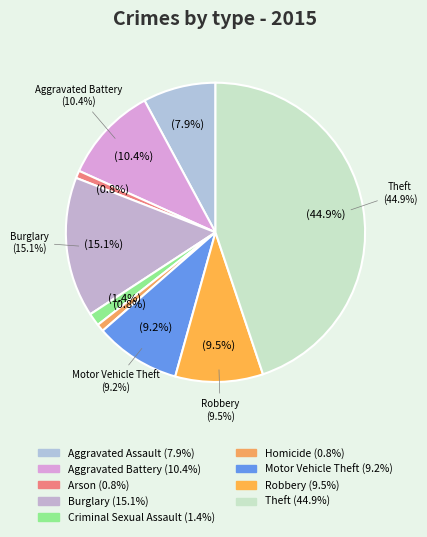

Count the number of slices in the pie.

9